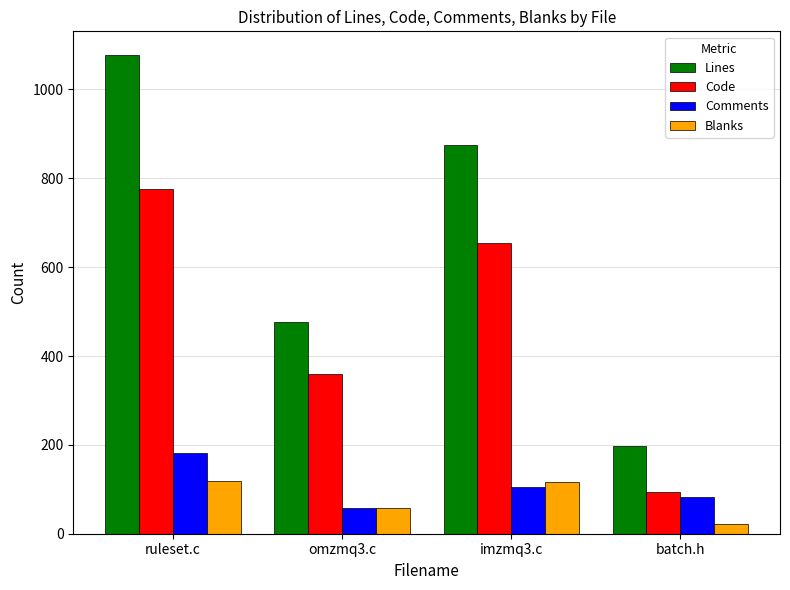

What is the highest value of the Lines series?

1077